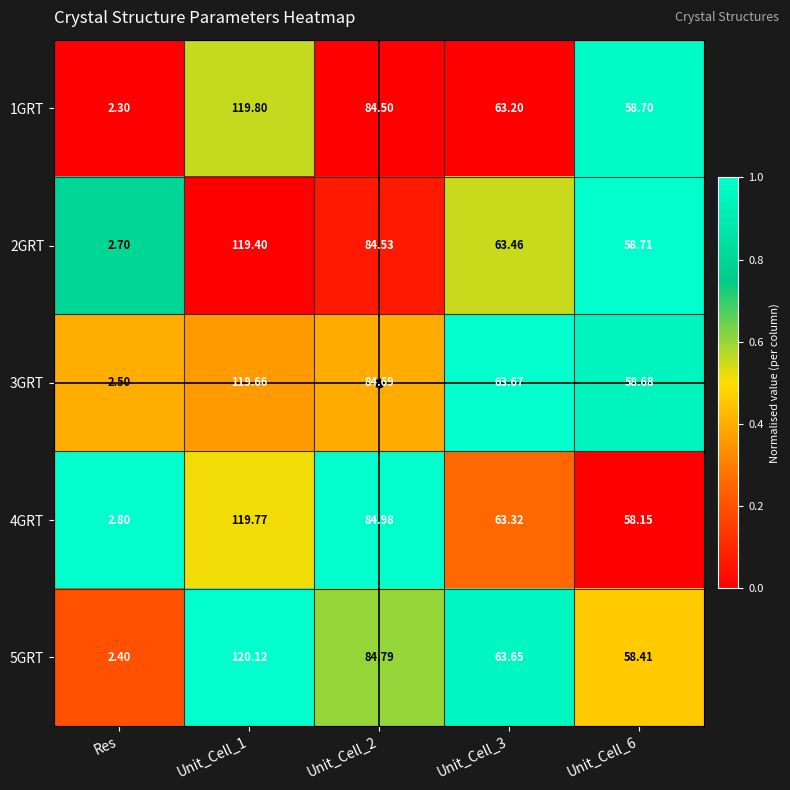

Which category has the lowest value in the 3GRT series?

Res